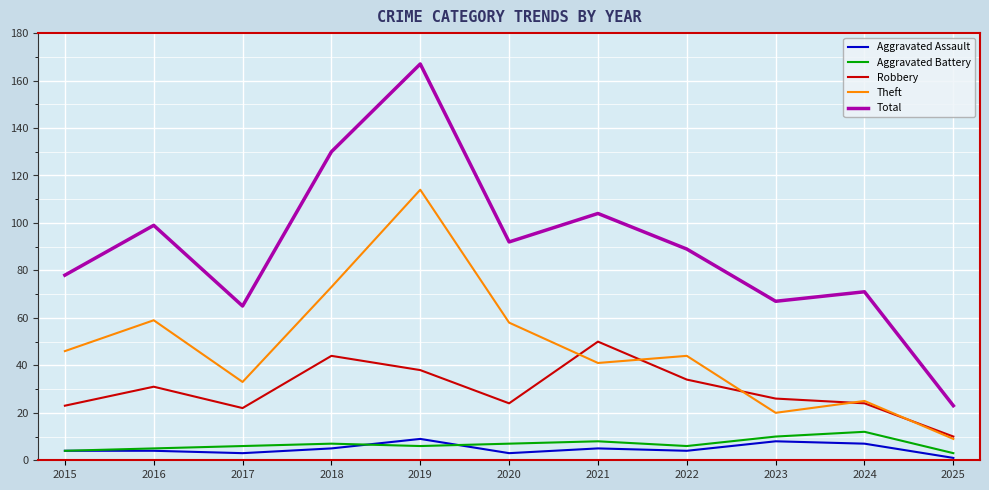

Which series changed the most between 2022 and 2023?

Theft